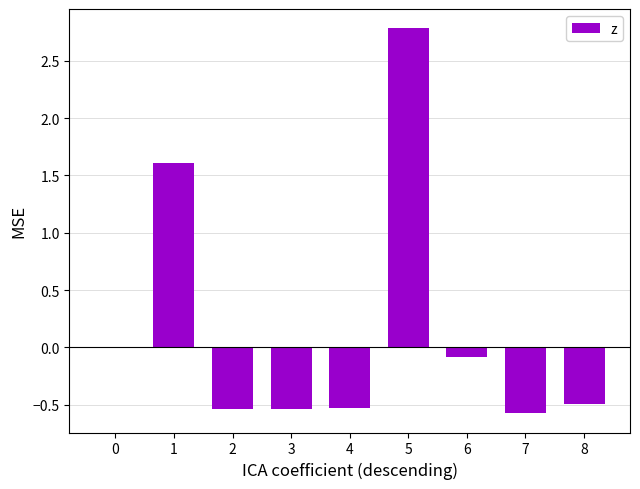

The chart shows a value of -0.1 at 6. True or false?

True